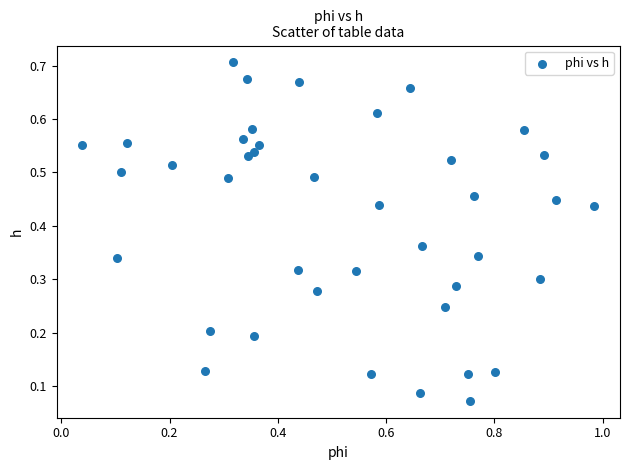

What is the range of X values (max minus min)?

0.9